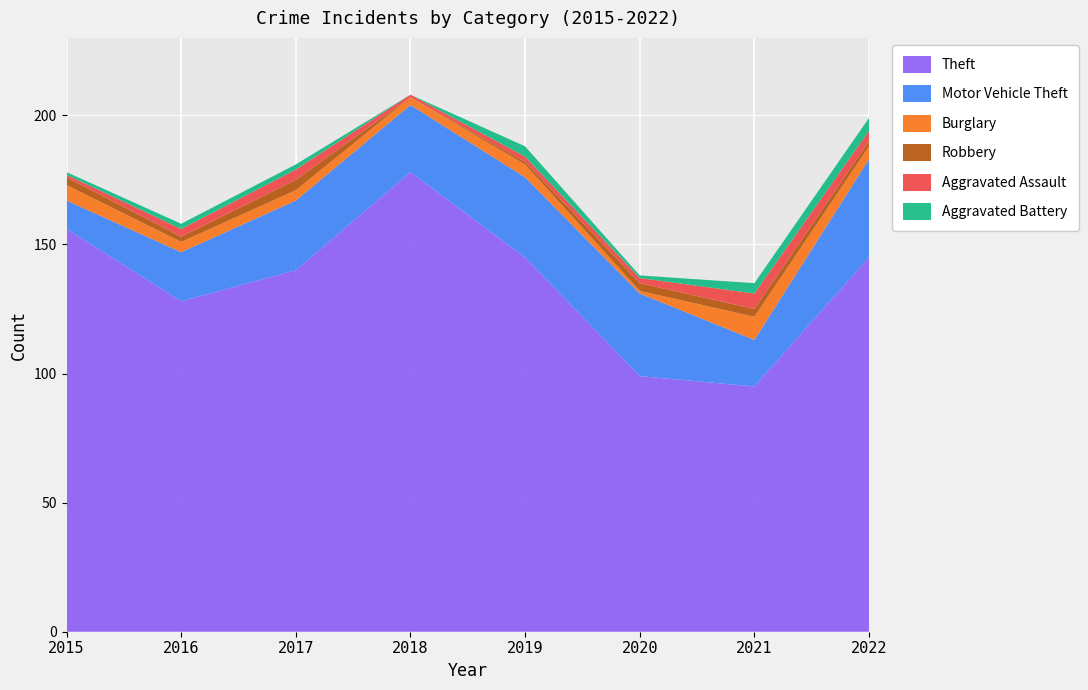

Reading left to right, extract all data points from this chart.

Theft: 156	128	140	178	145	99	95	145
Motor Vehicle Theft: 11	19	27	26	31	32	18	38
Burglary: 6	4	4	3	5	1	9	5
Robbery: 3	2	4	0	1	3	3	2
Aggravated Assault: 1	3	4	1	2	2	6	4
Aggravated Battery: 1	2	2	0	4	1	4	5